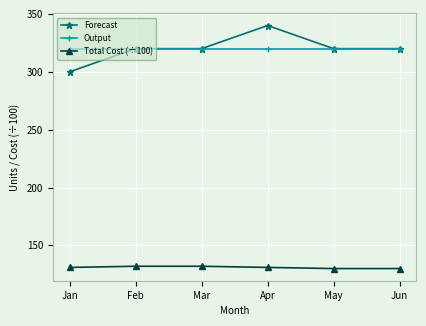

Is it true that Forecast equals 320 at Mar?

True